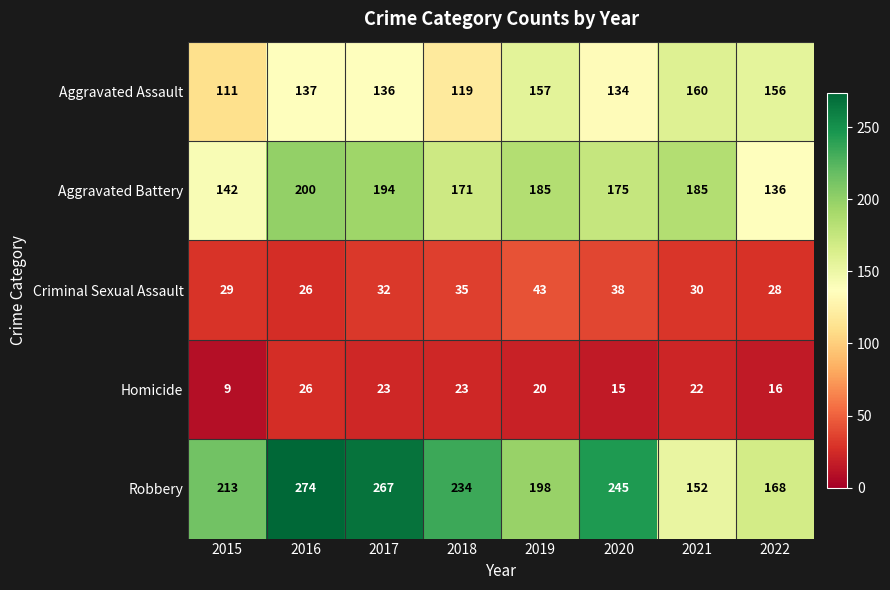

Where does the Robbery series first go above 234?

2016